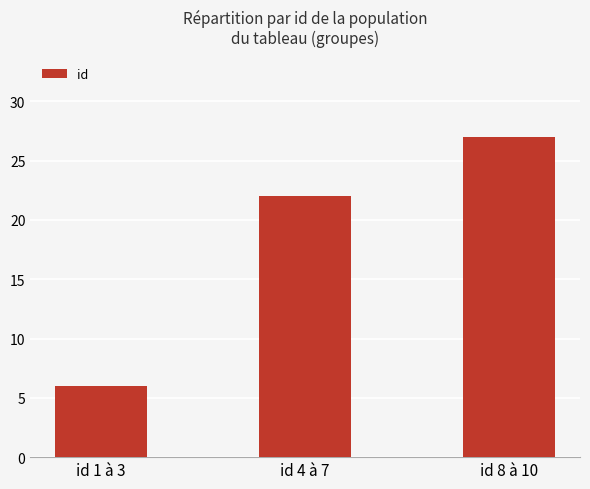

What is the ratio of the value at id 1 à 3 to the value at id 4 à 7?

0.3